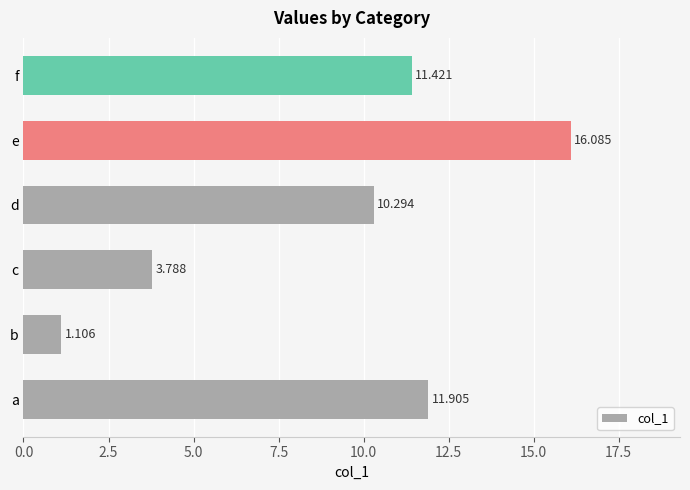

At which category does the chart reach its peak across all series?

e